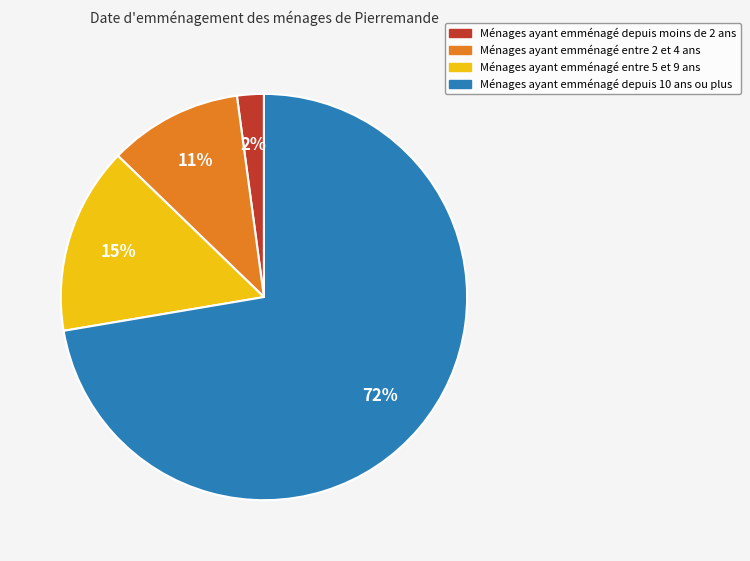

To the nearest percent, what is the average slice percentage?

25%